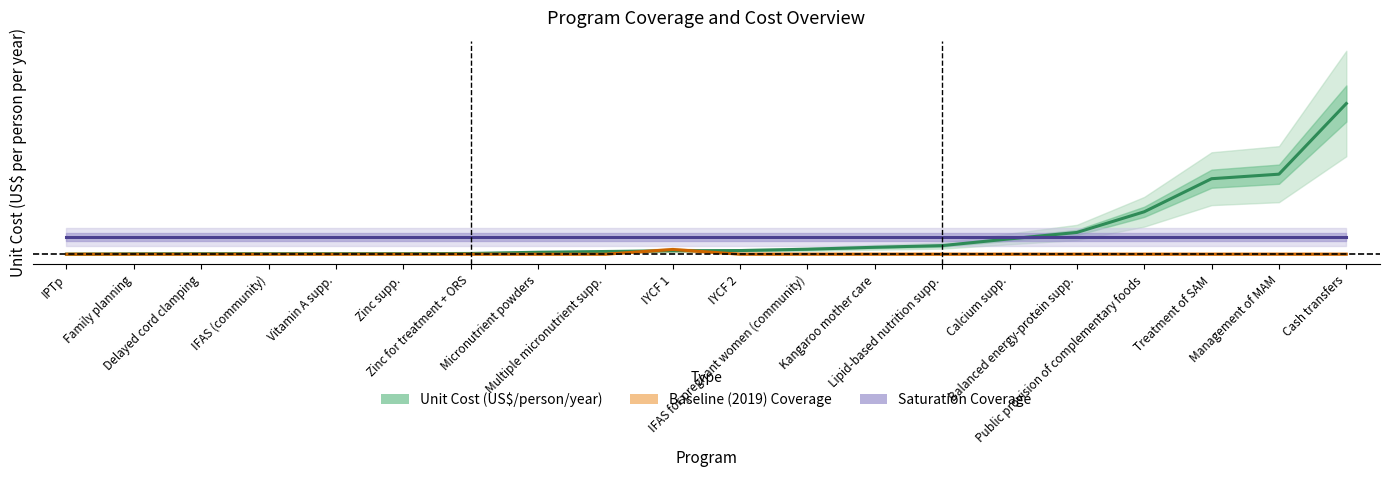

Between Delayed cord clamping and Cash transfers, which is larger?

Cash transfers